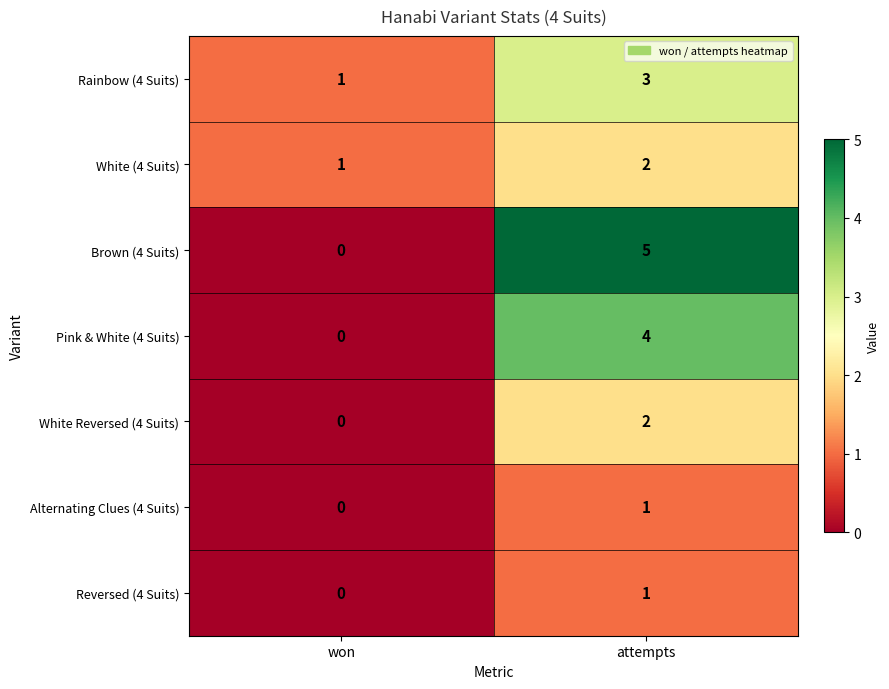

What is the sum of all Brown (4 Suits) values?

5